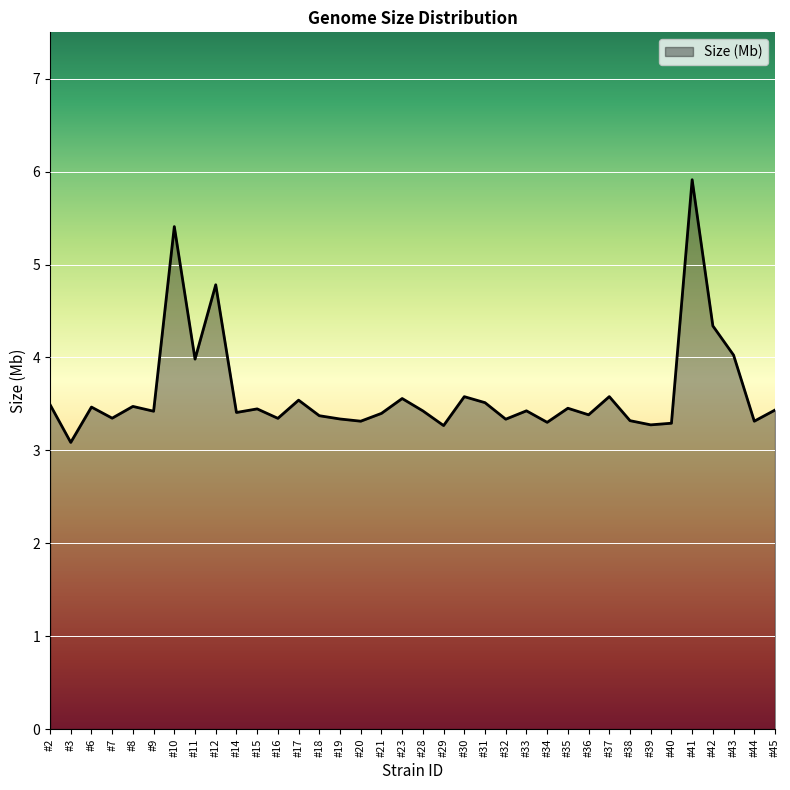

Where is the first local minimum?

#3